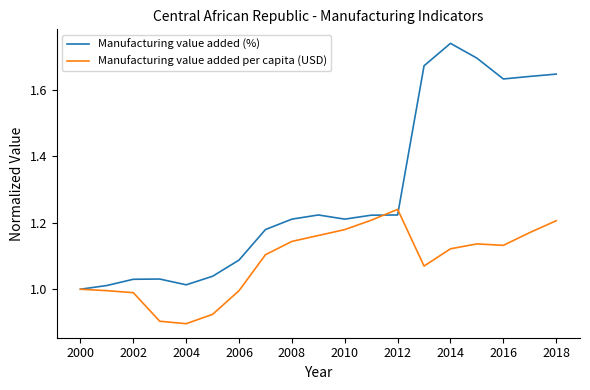

Rank the series by their maximum value, from highest to lowest.

Manufacturing value added (%), Manufacturing value added per capita (USD)